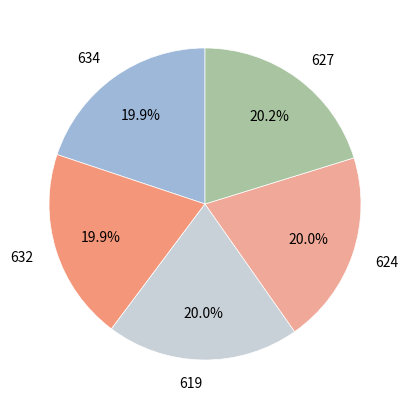

What is the ratio of the value at 632 to the value at 627?

1.0